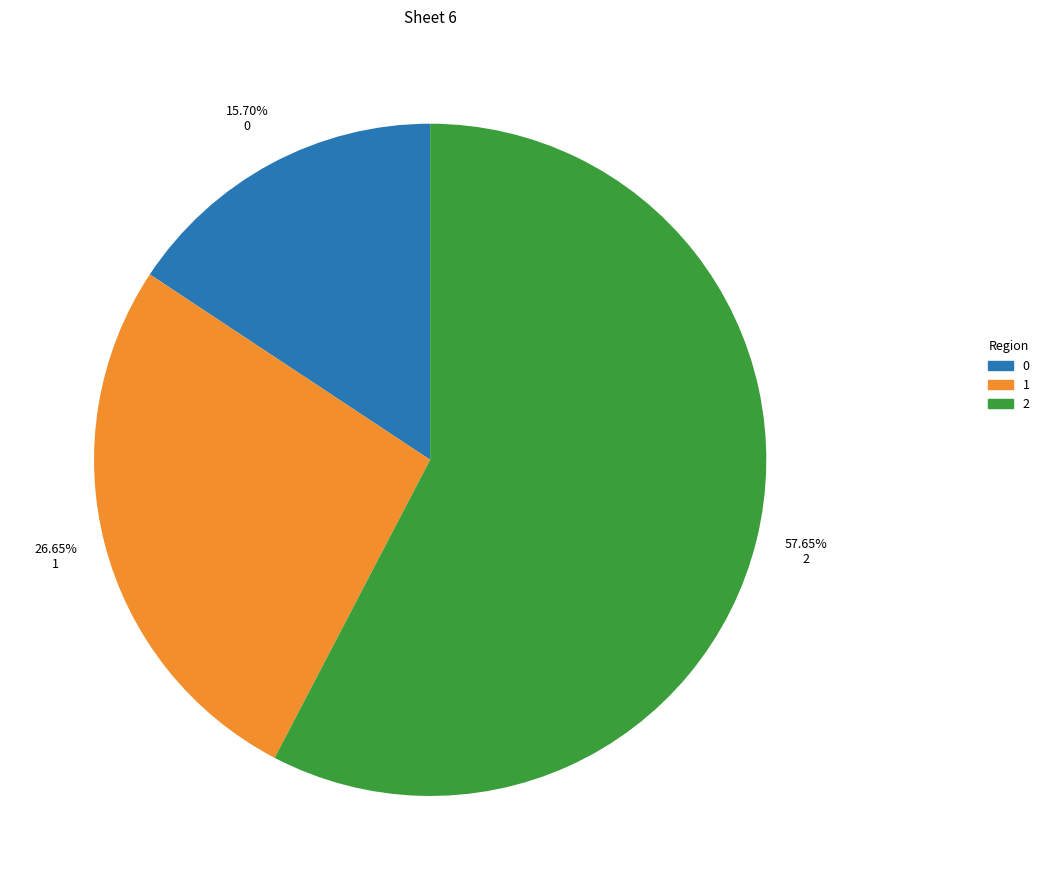

Which has a higher value, 1 or 2?

2